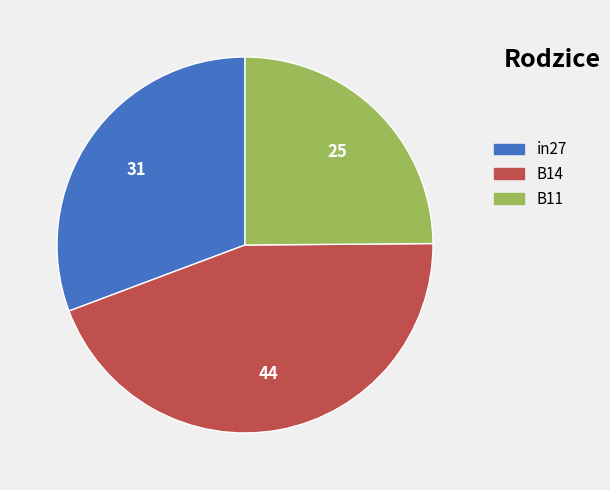

Is B11 the majority of the pie?

No